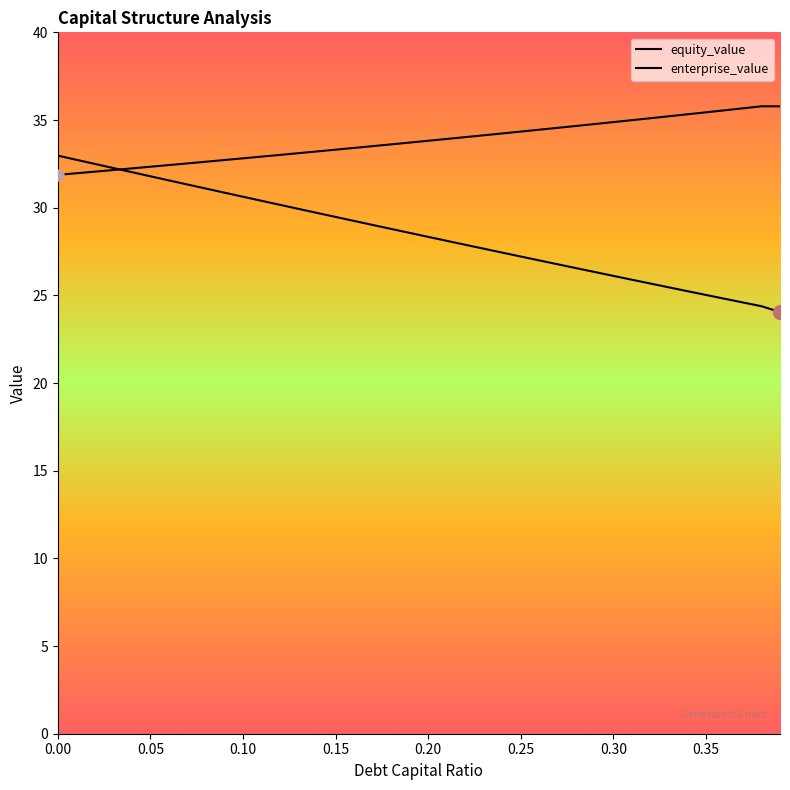

How many categories are shown in the chart?

40